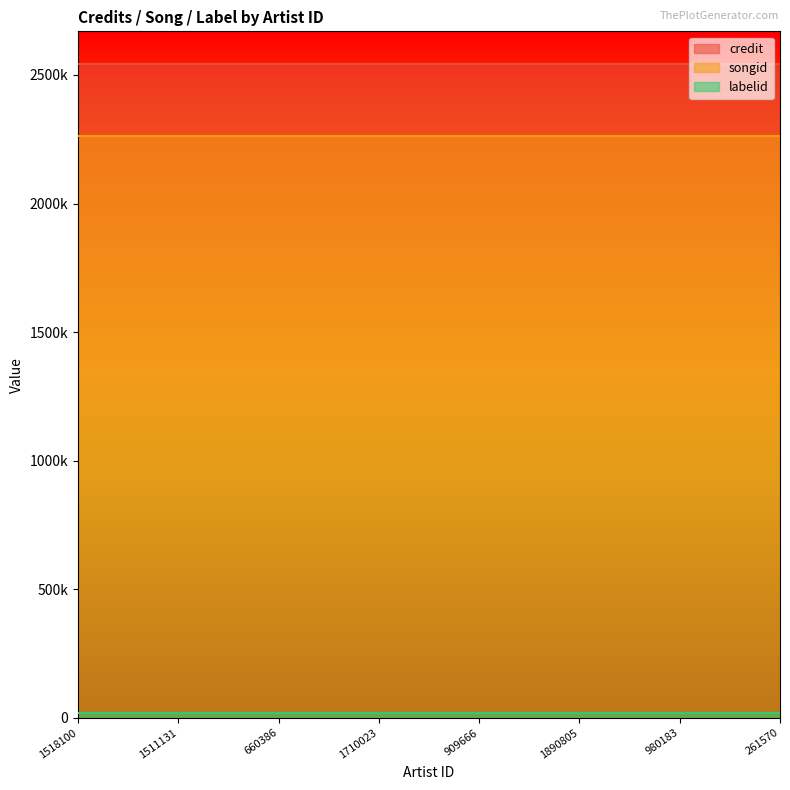

Between 980183 and 1518100, which is larger?

980183